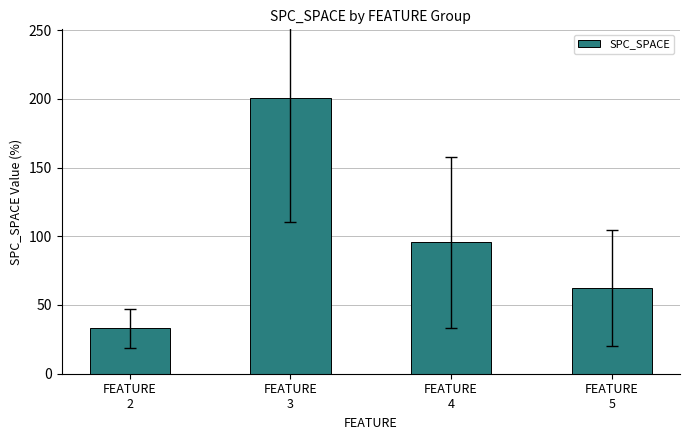

Reading left to right, extract all data points from this chart.

FEATURE
2=33.0	FEATURE
3=200.4	FEATURE
4=95.5	FEATURE
5=62.5